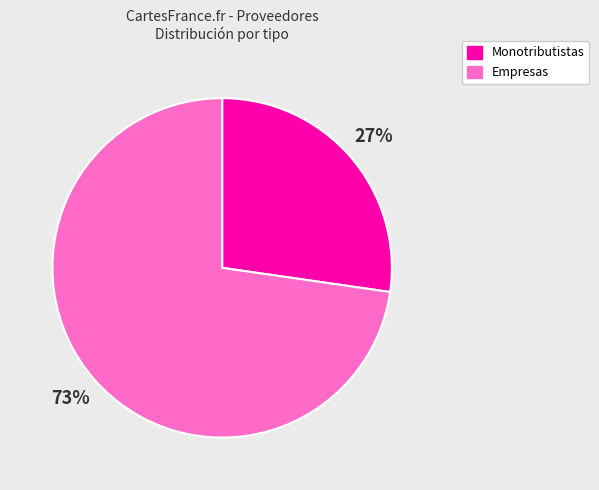

Count the number of slices in the pie.

2